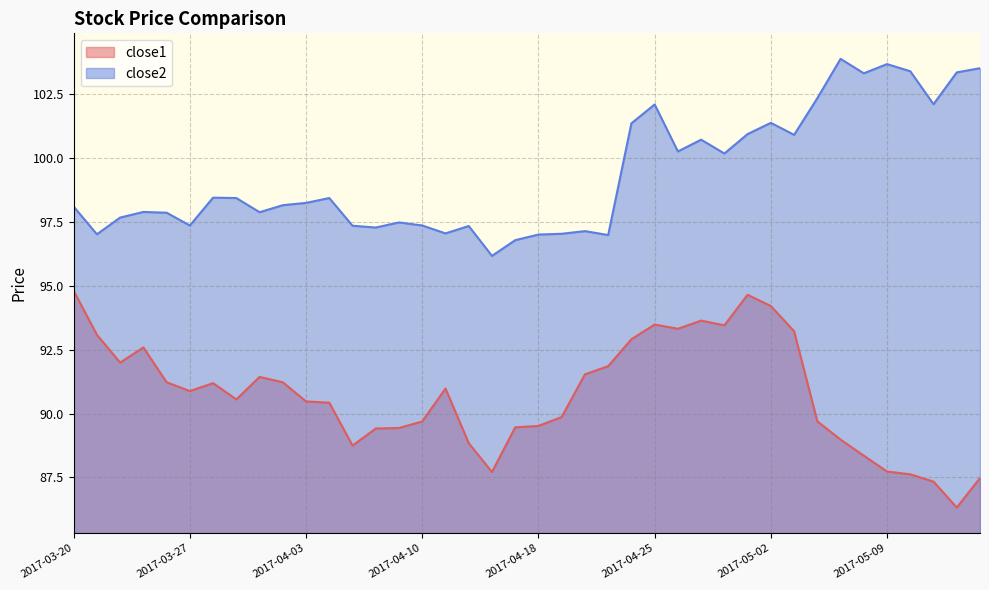

How many lines are shown in the chart?

2